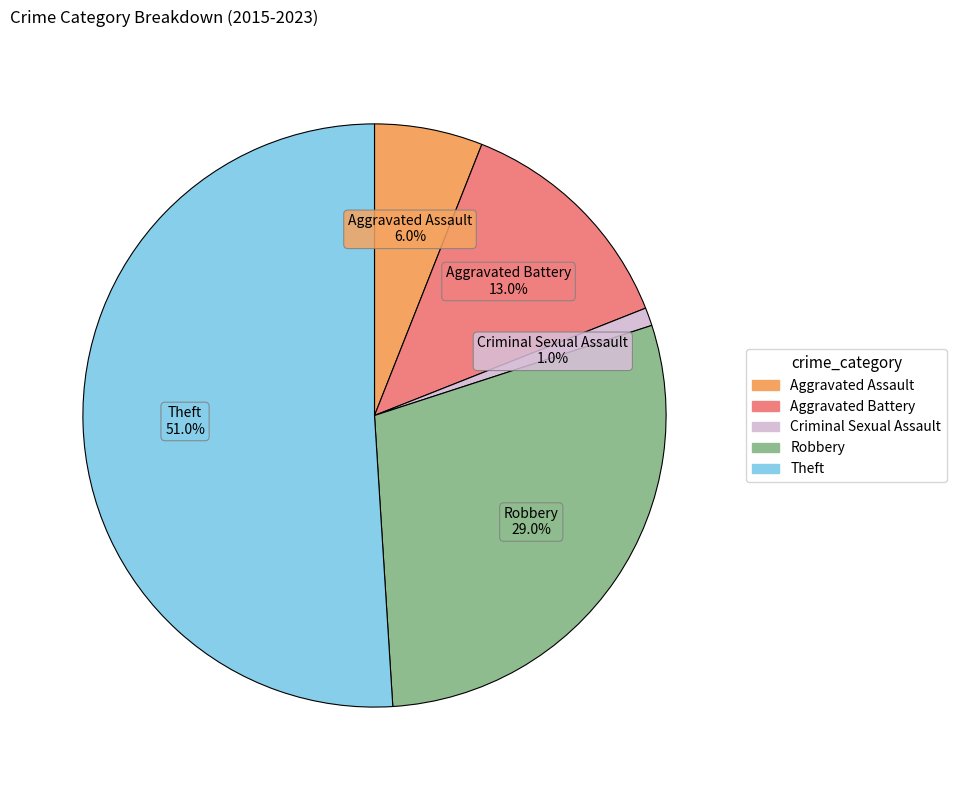

Between Aggravated Battery and Criminal Sexual Assault, which is larger?

Aggravated Battery